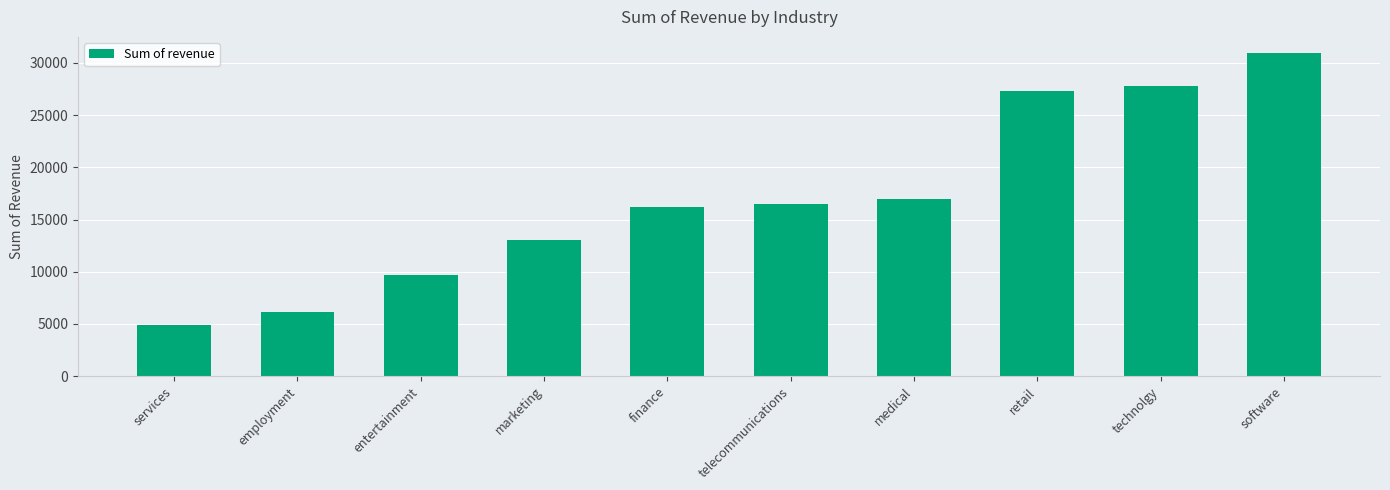

What is the value of the 10th bar from the left?

30950.5